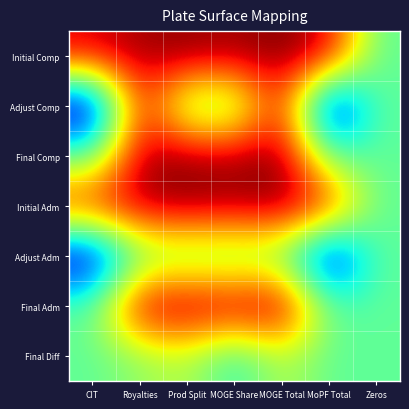

Which has a higher value, Prod Split or Zeros?

Prod Split